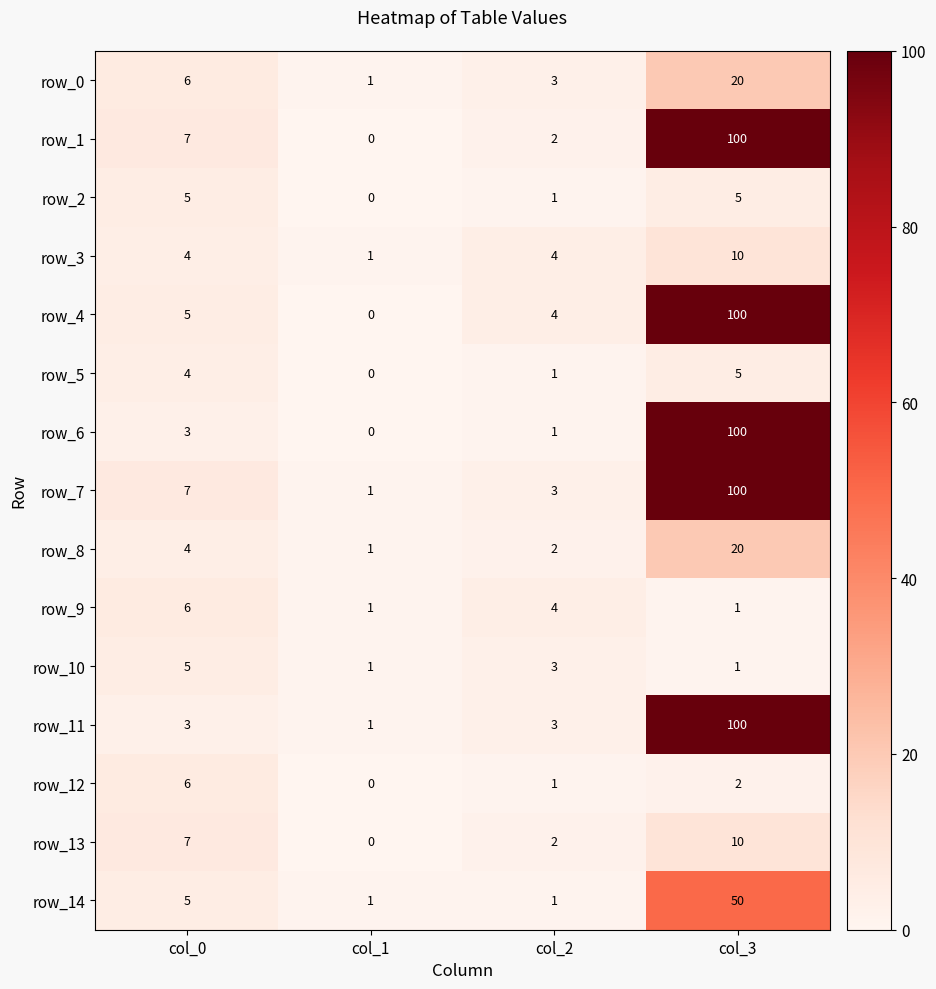

What is the sum of the row_3 values at col_3 and col_1?

11